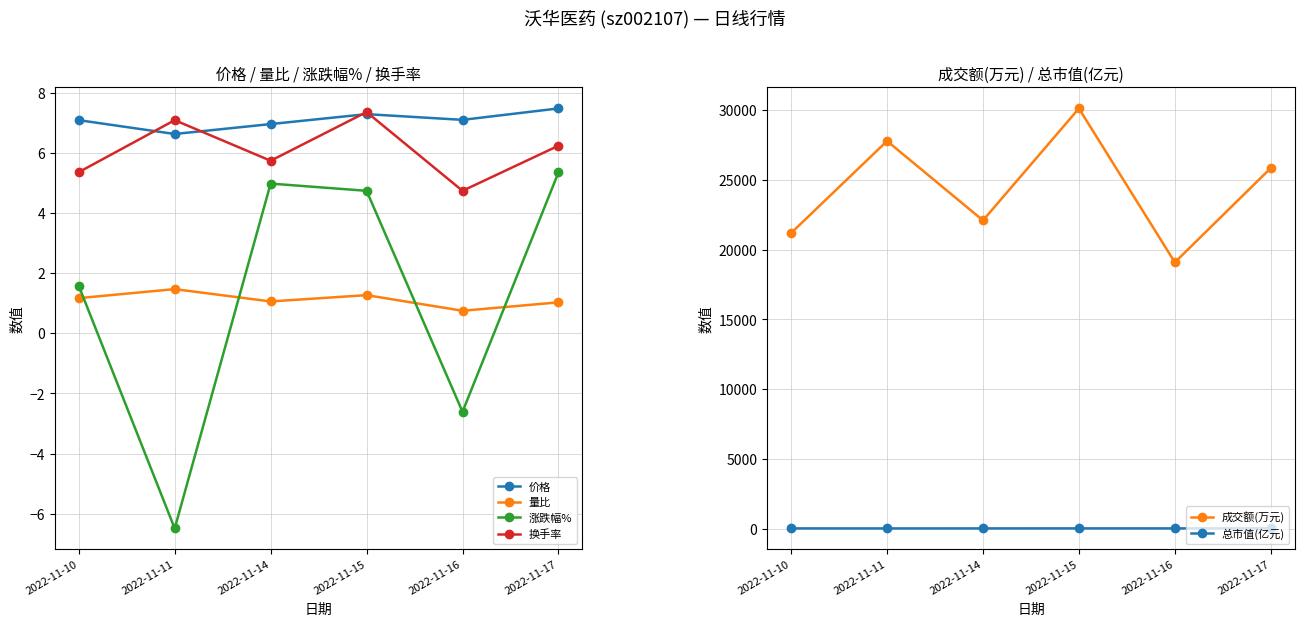

Where does the 涨跌幅% series first go above 4?

2022-11-14